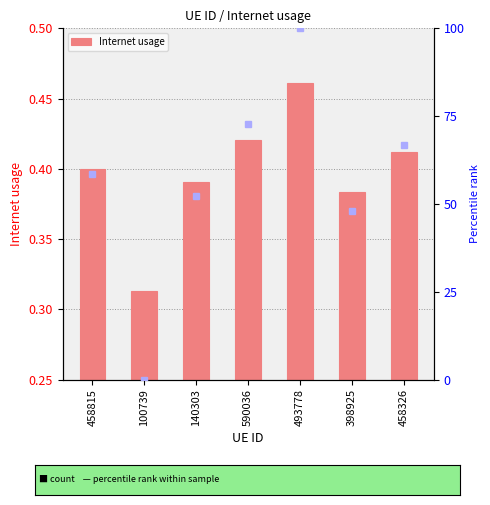

At which category does the chart reach its peak across all series?

493778